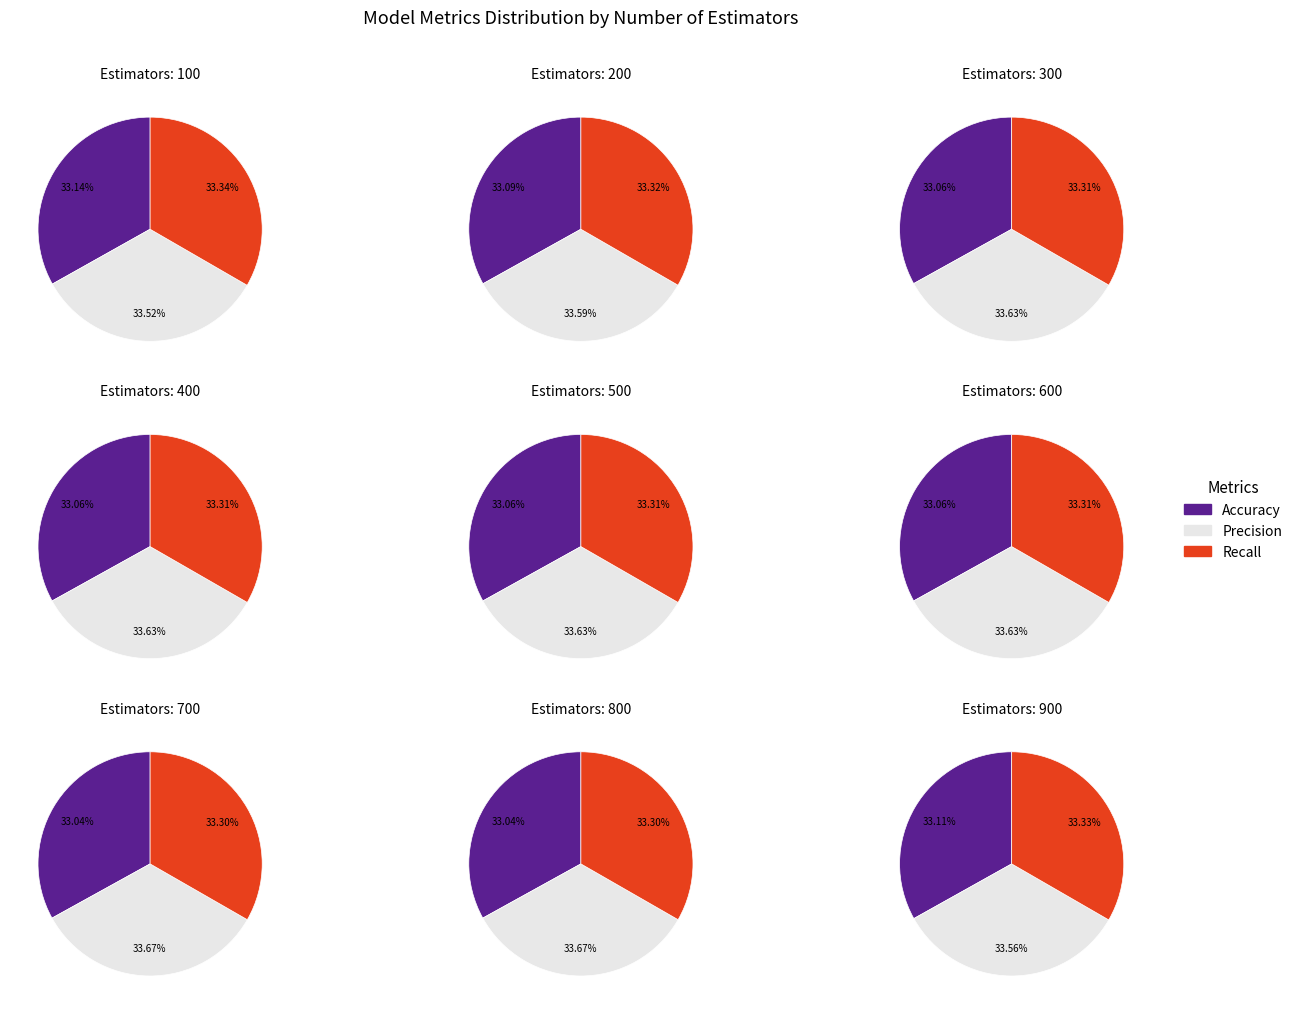

Is it true that 900 is 1% of the pie?

False